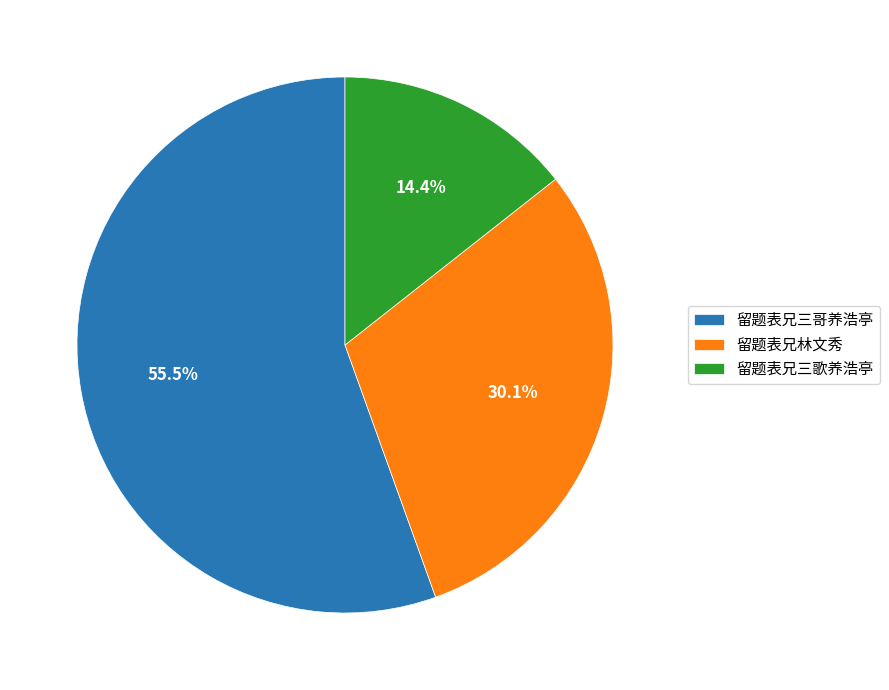

Which category has the smallest portion of the pie?

留题表兄三歌养浩亭